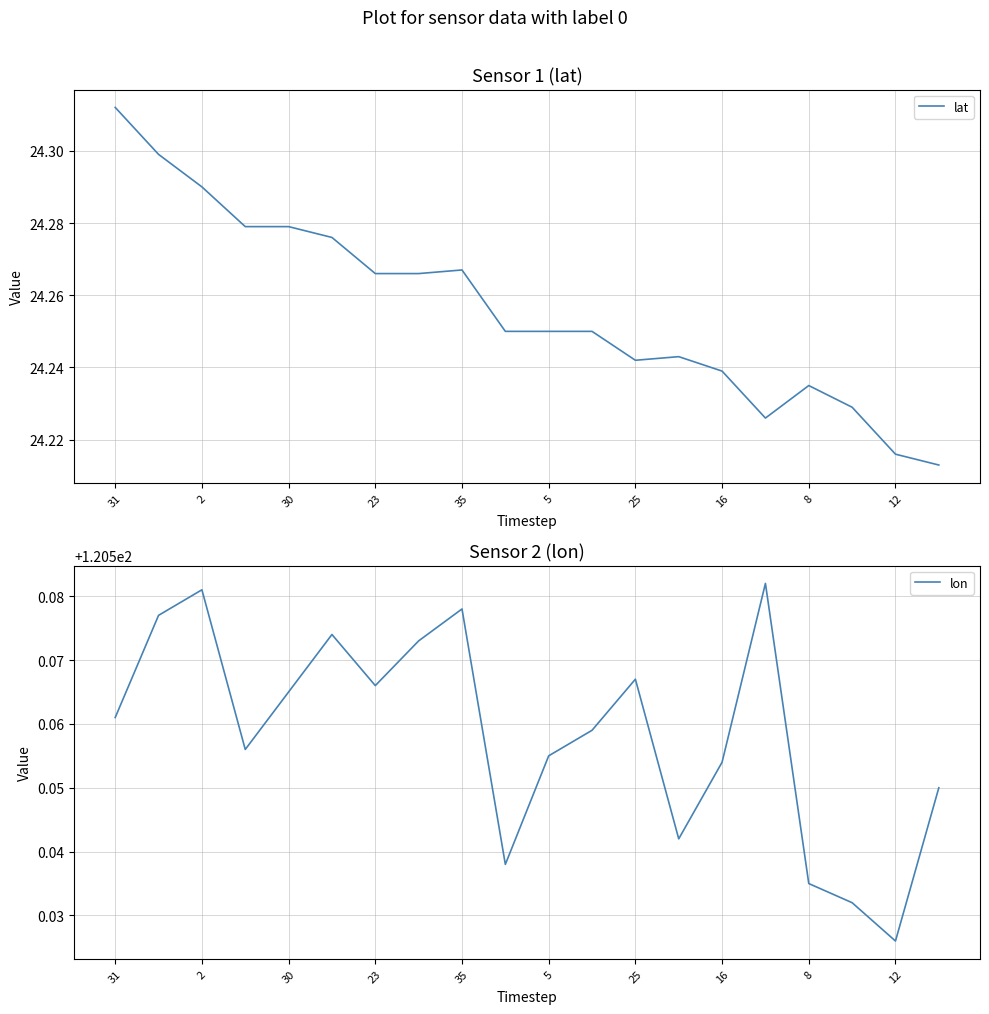

The lat series shows 5.9 at 25. True or false?

False